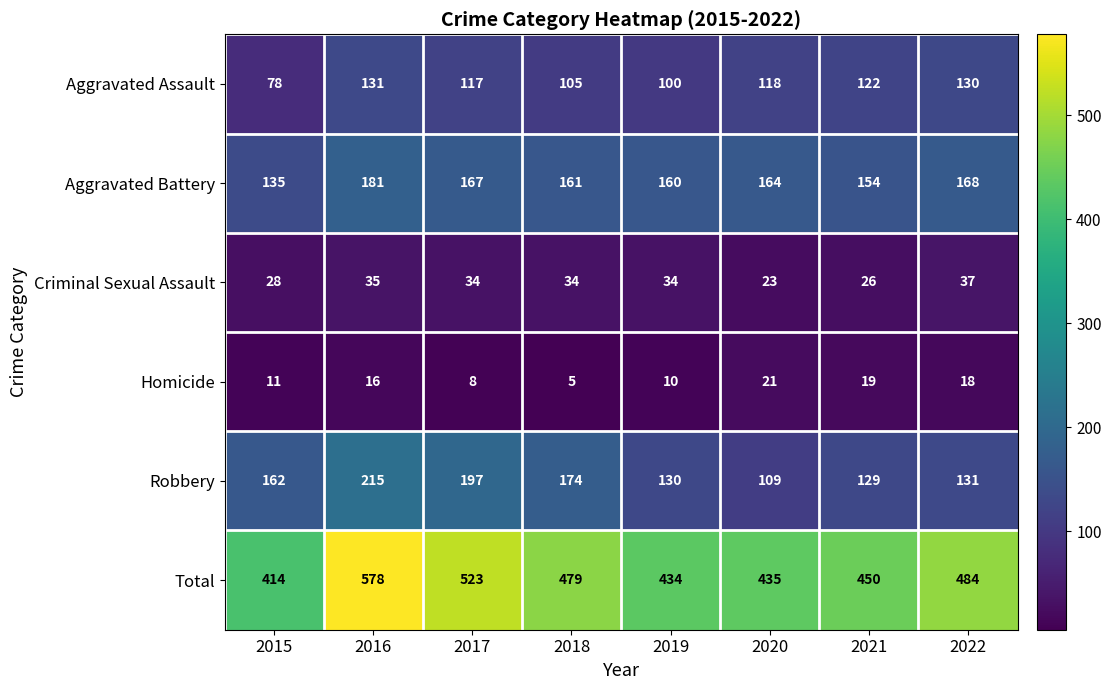

At which category does the chart reach its minimum across all series?

2018